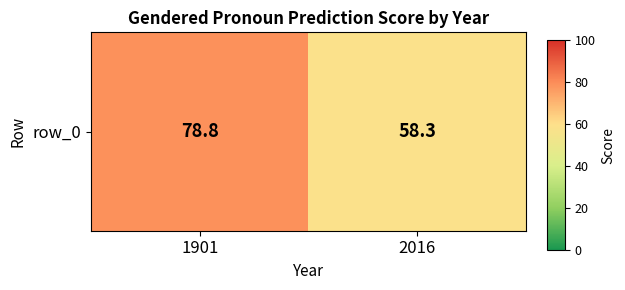

What is the change in value from 1901 to 2016?

-20.5